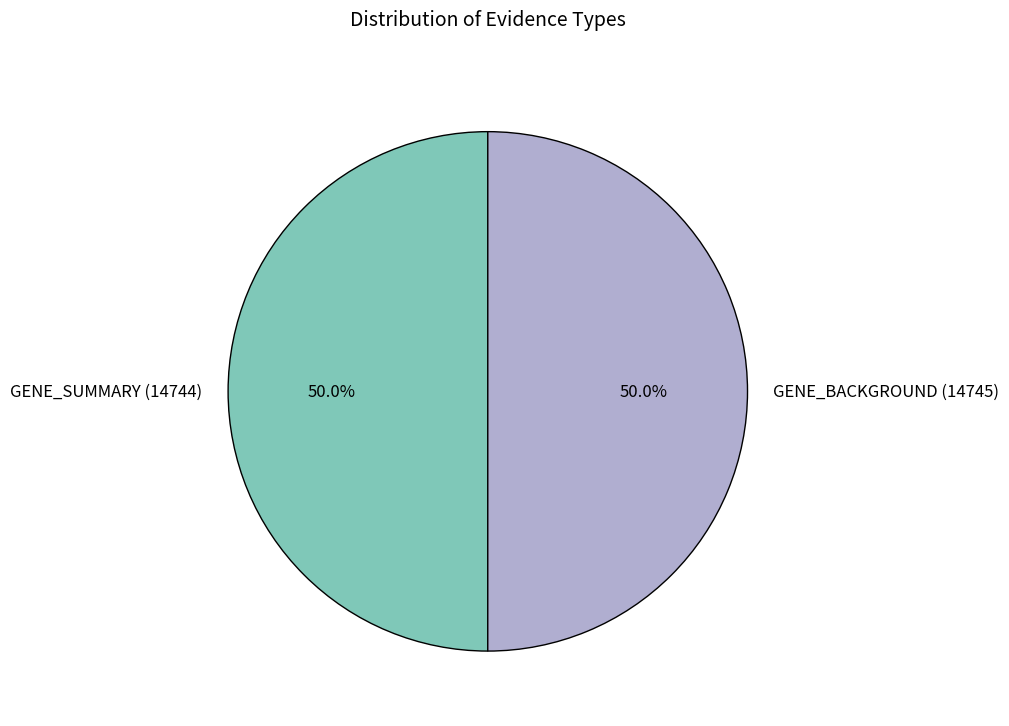

Is it true that GENE_BACKGROUND (14745) is 61% of the pie?

False